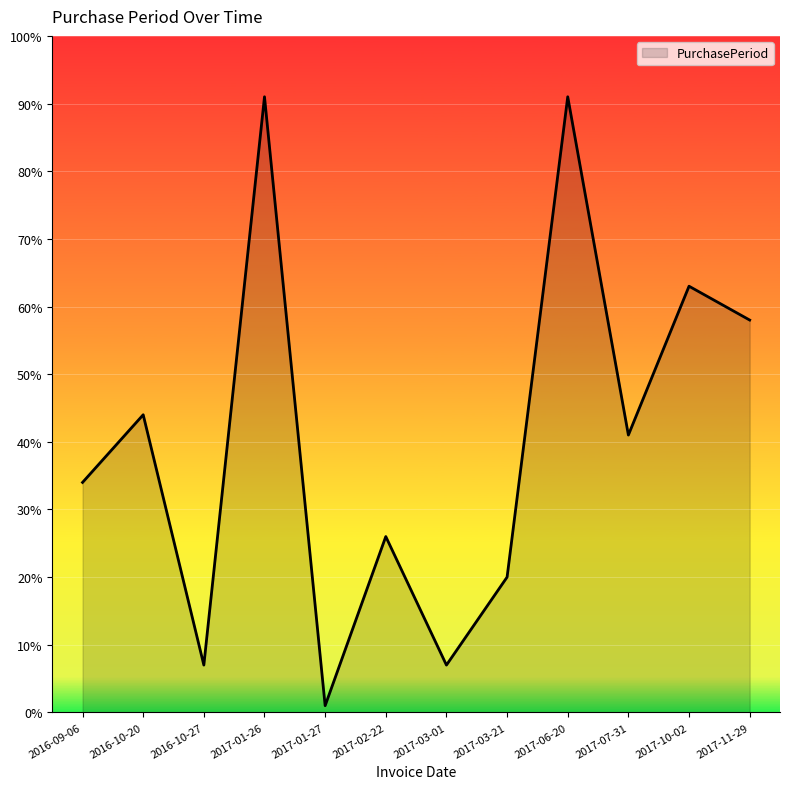

Reading right to left, list all the values displayed in this chart.

2017-11-29=58	2017-10-02=63	2017-07-31=41	2017-06-20=91	2017-03-21=20	2017-03-01=7	2017-02-22=26	2017-01-27=1	2017-01-26=91	2016-10-27=7	2016-10-20=44	2016-09-06=34